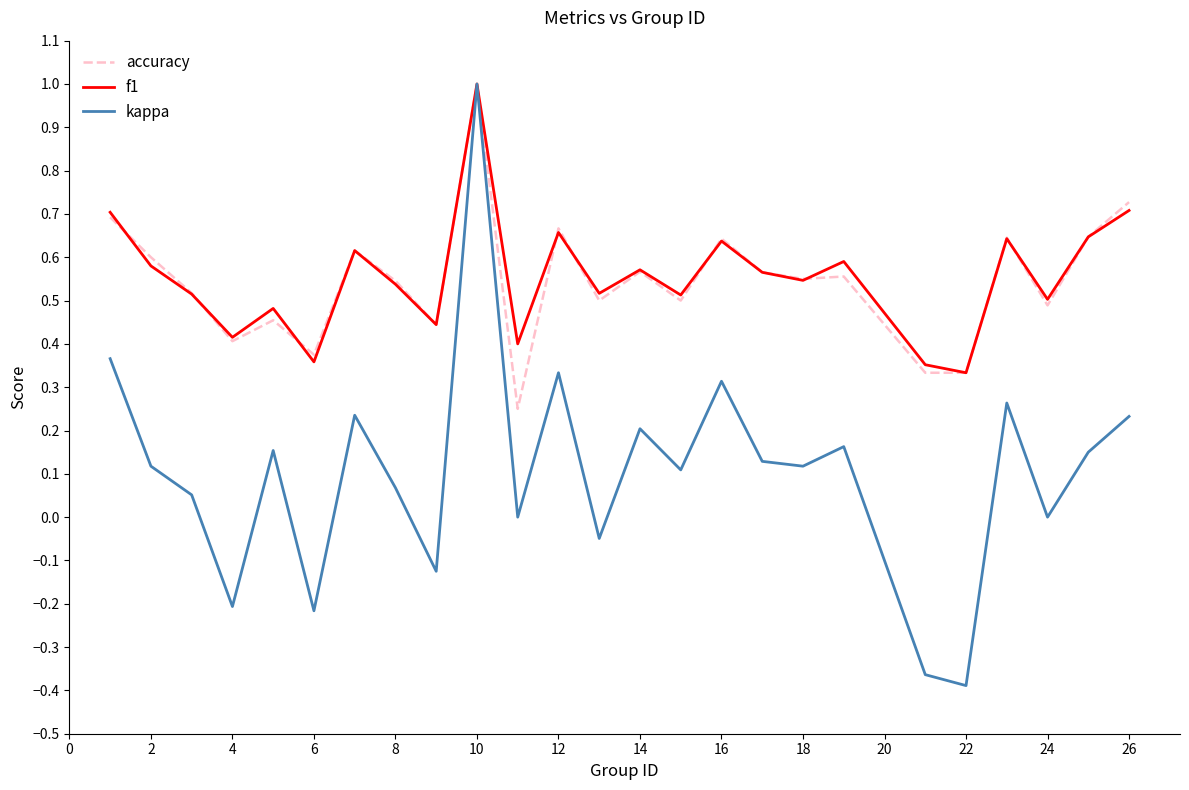

What is the maximum value for kappa?

1.0